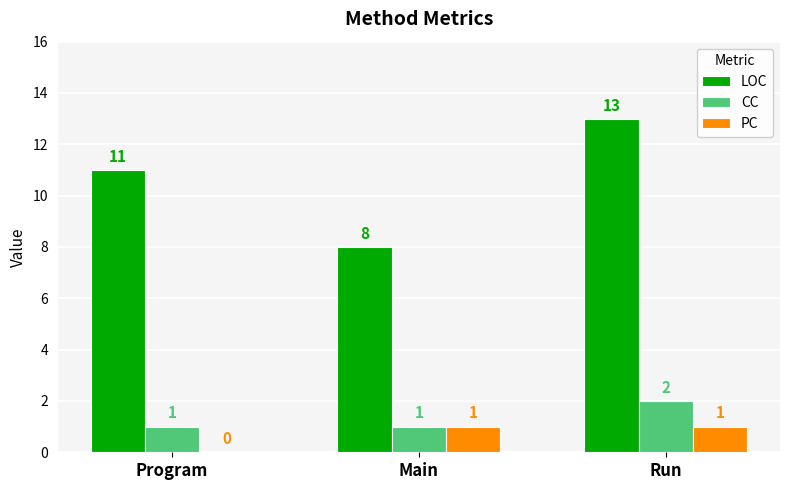

What is the sum of all CC values?

4